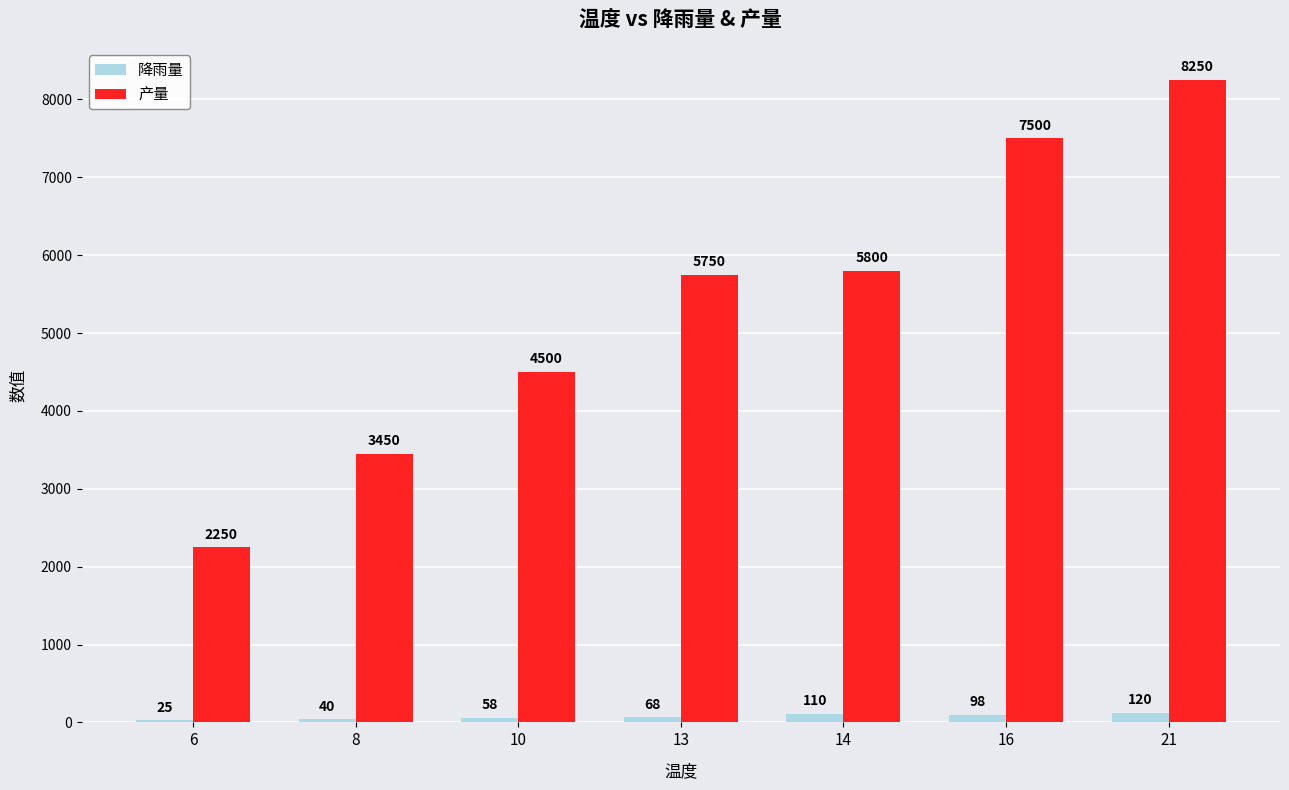

What is the approximate value of 产量 at 16?

7500